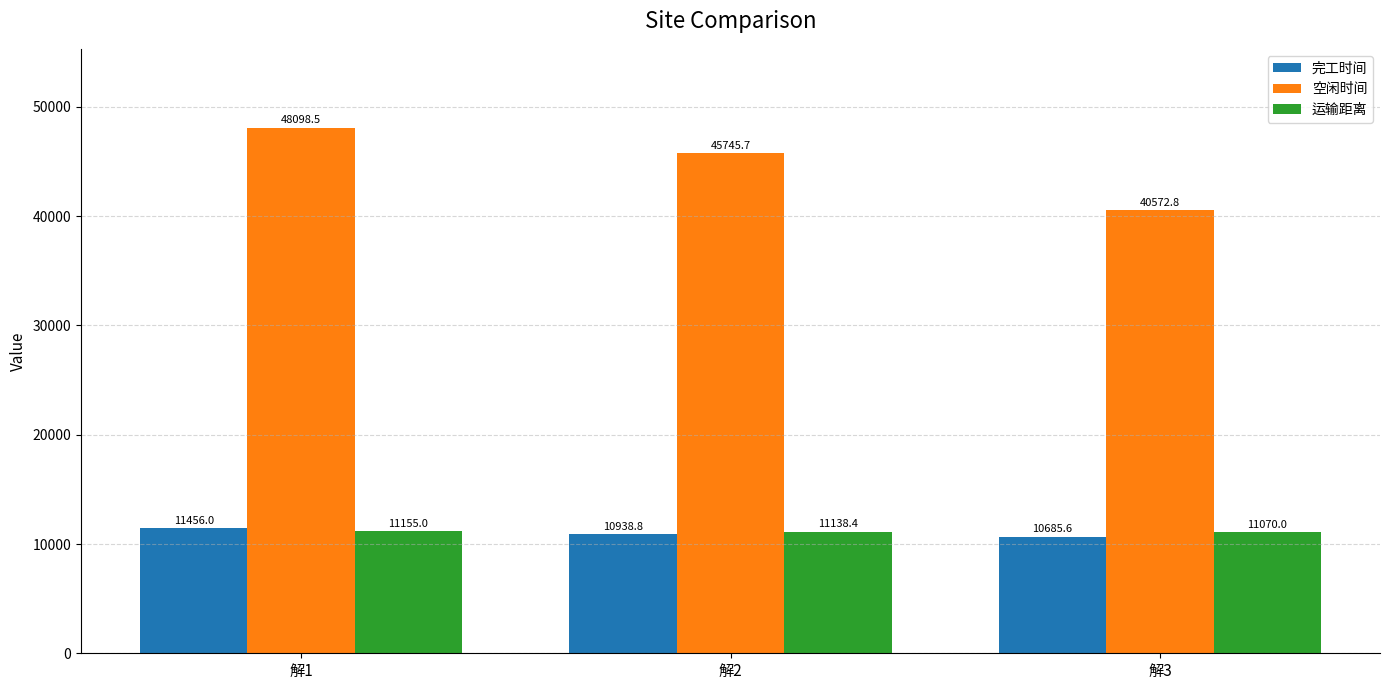

At which category is the sum across all series the highest?

解1